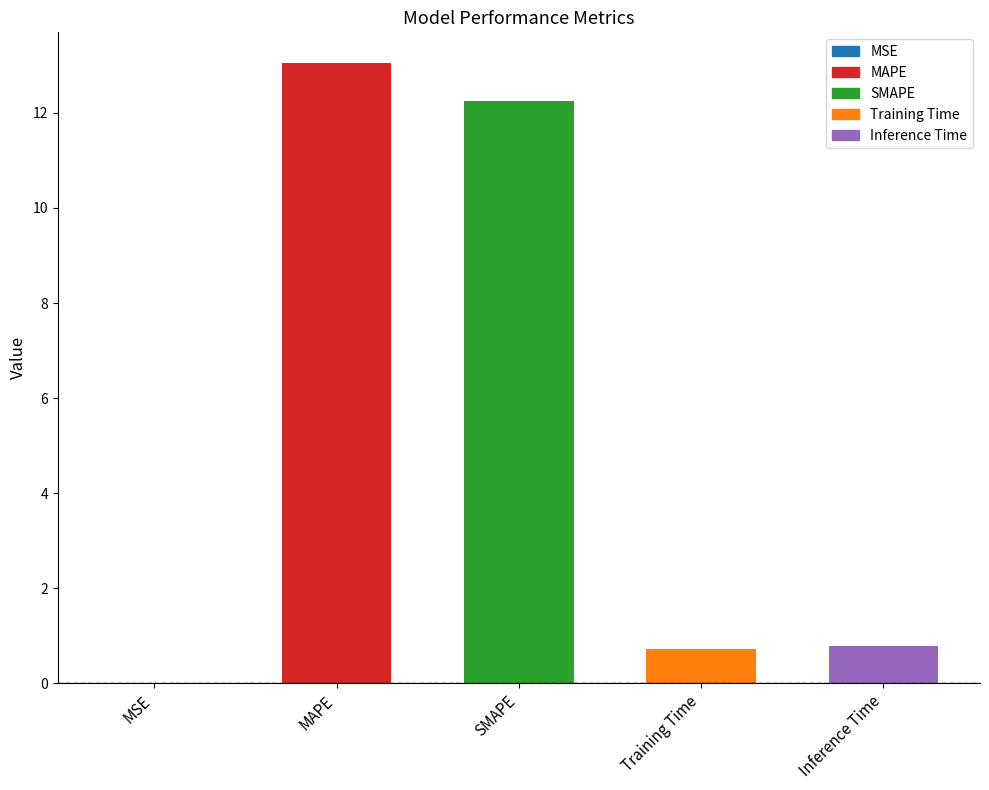

The chart shows a value of 0.0 at MSE. True or false?

True